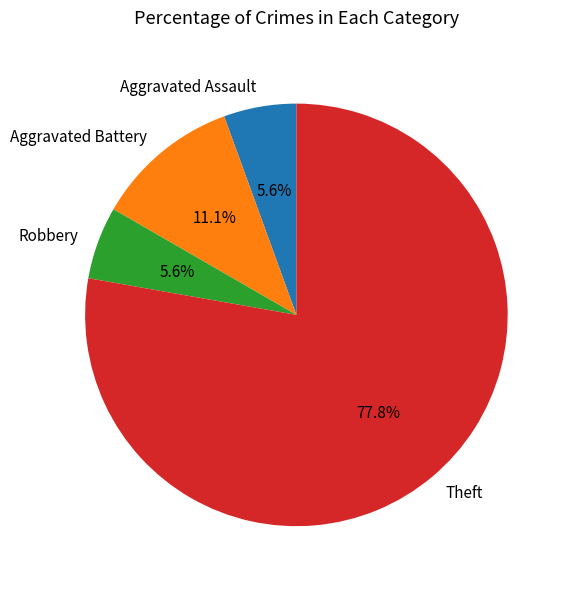

To the nearest percent, what is the average slice percentage?

25%